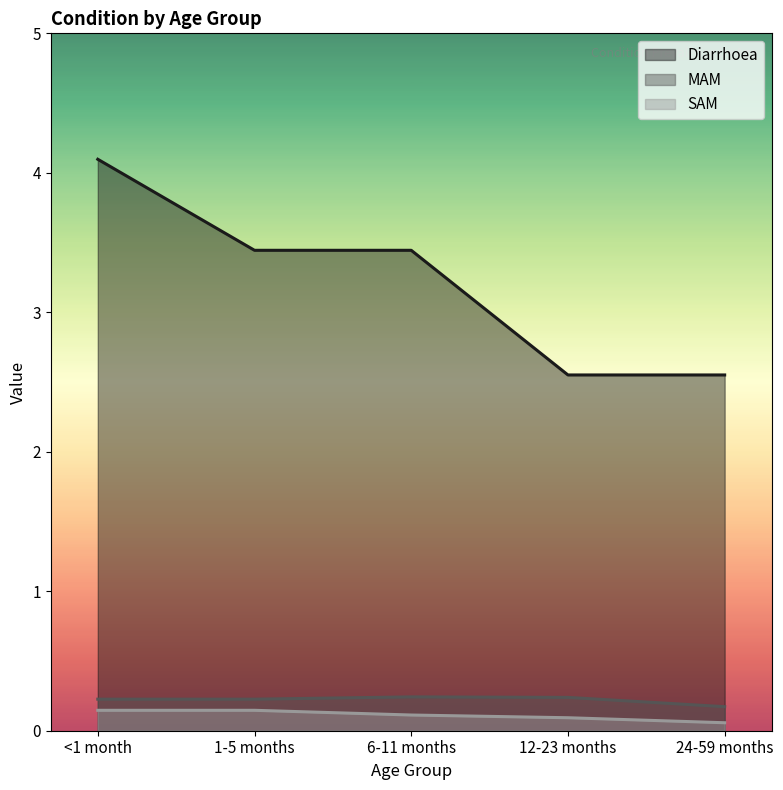

How many lines are shown in the chart?

3